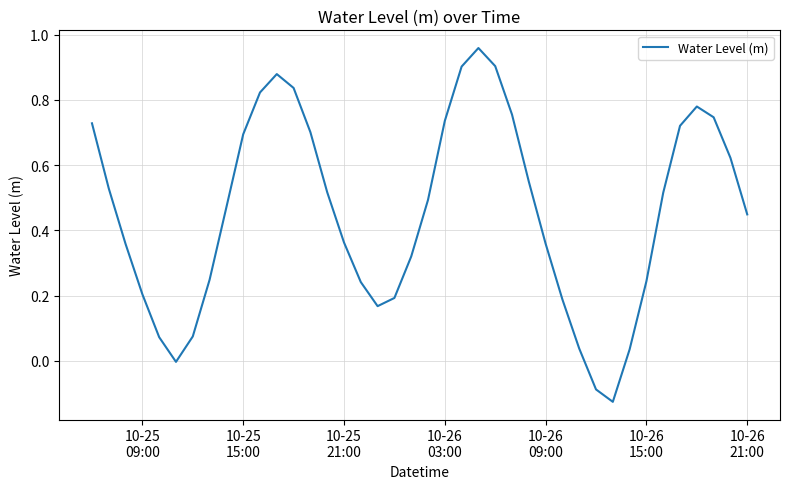

What is the difference between the maximum and minimum values?

1.1